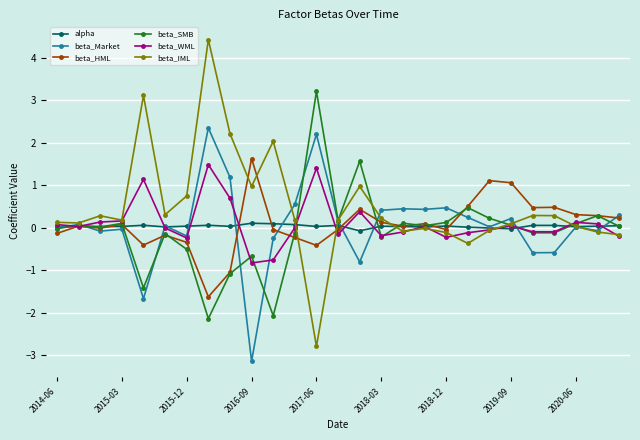

Which series has the largest range (max minus min)?

beta_IML